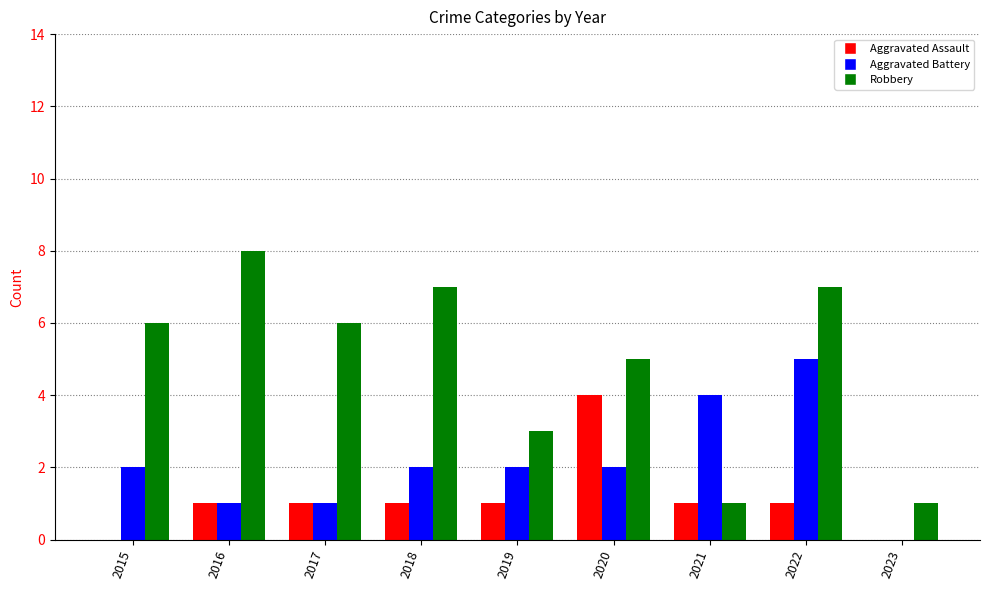

Between 2015 and 2016, which series saw the biggest shift?

Robbery